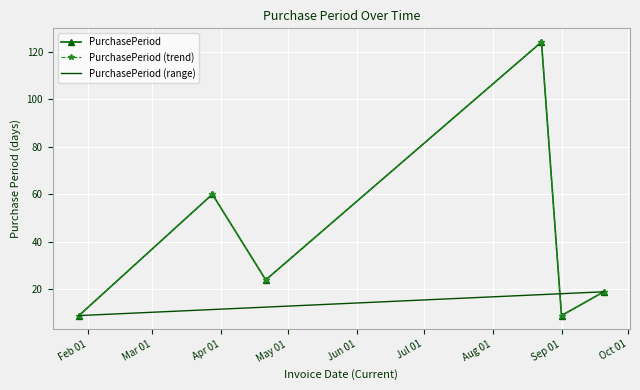

What is the smallest value displayed?

9